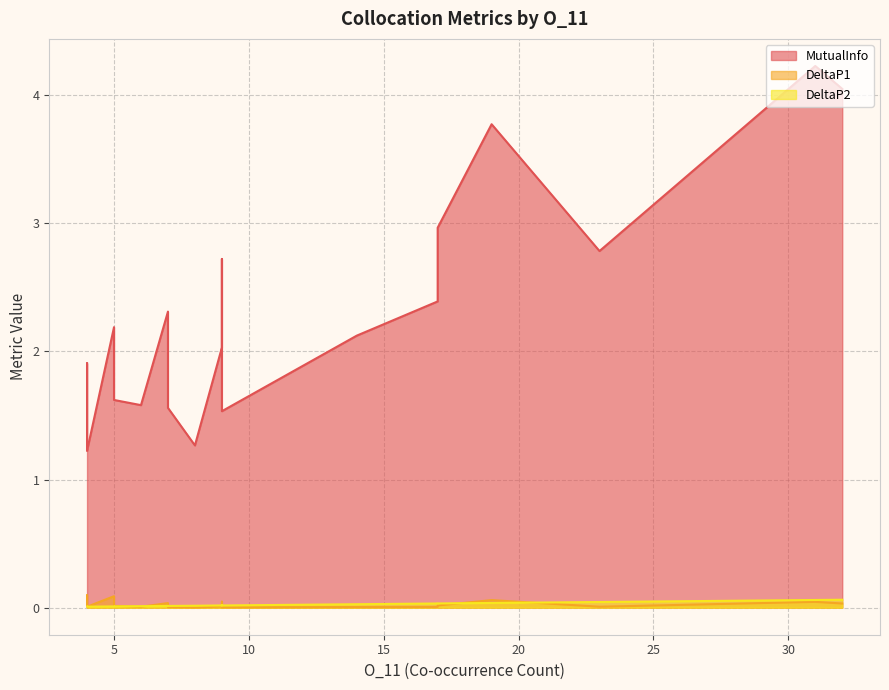

Rank the series at 19 from highest to lowest value.

MutualInfo, DeltaP1, DeltaP2